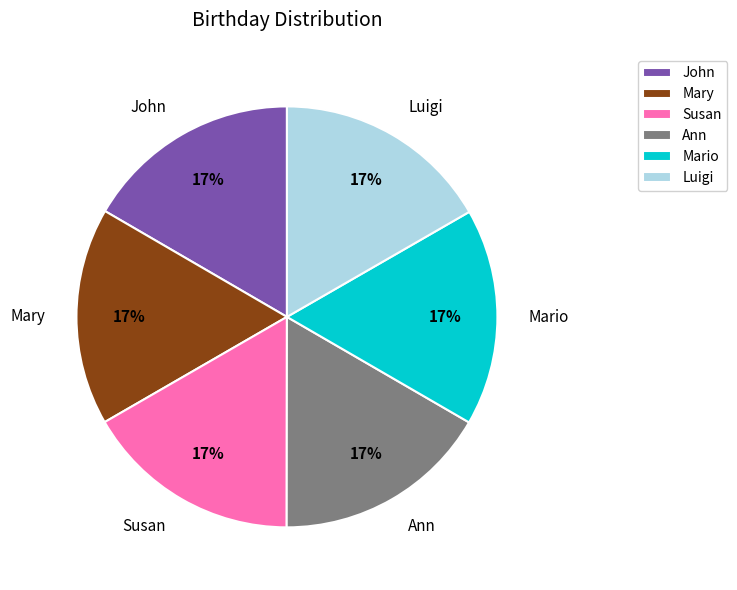

To the nearest percent, what is the combined percentage of Ann and Luigi?

33%